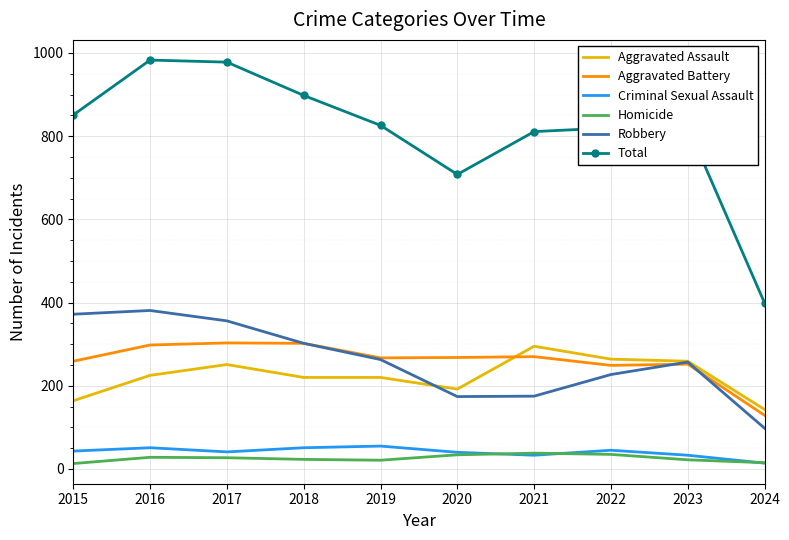

True or false: Homicide and Total cross at least once.

False